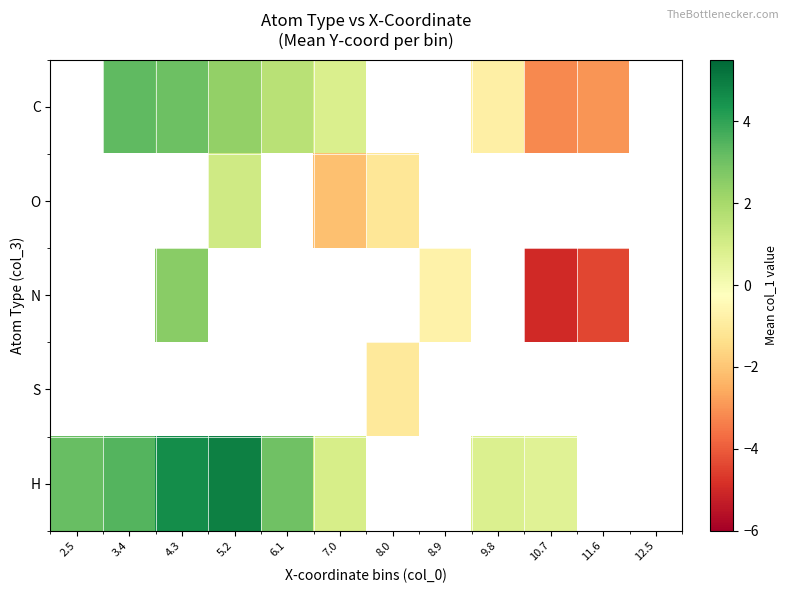

How many categories are shown in the chart?

12